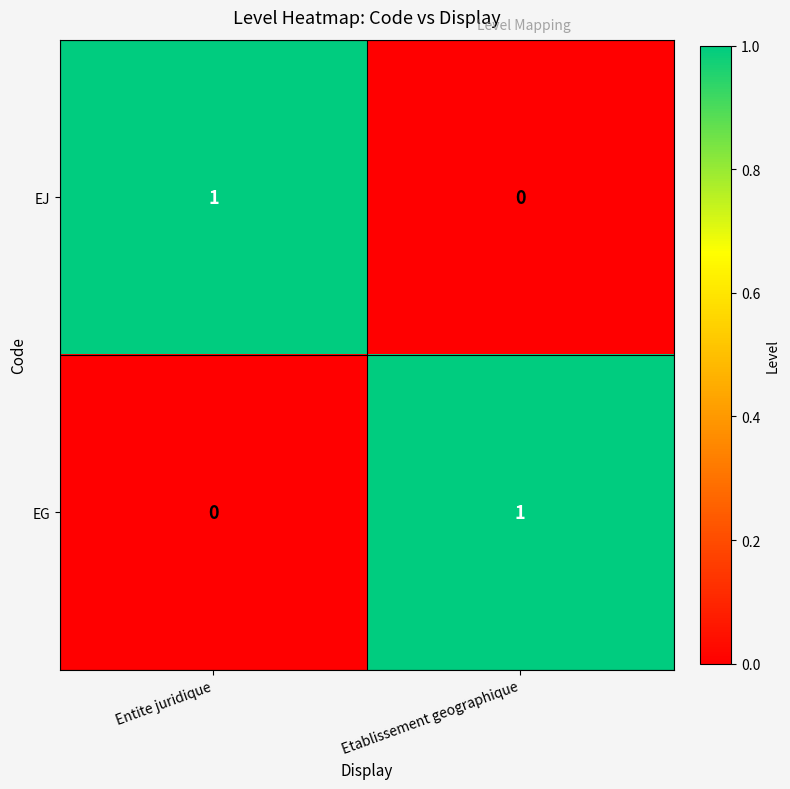

At how many categories does at least one series exceed 0?

2